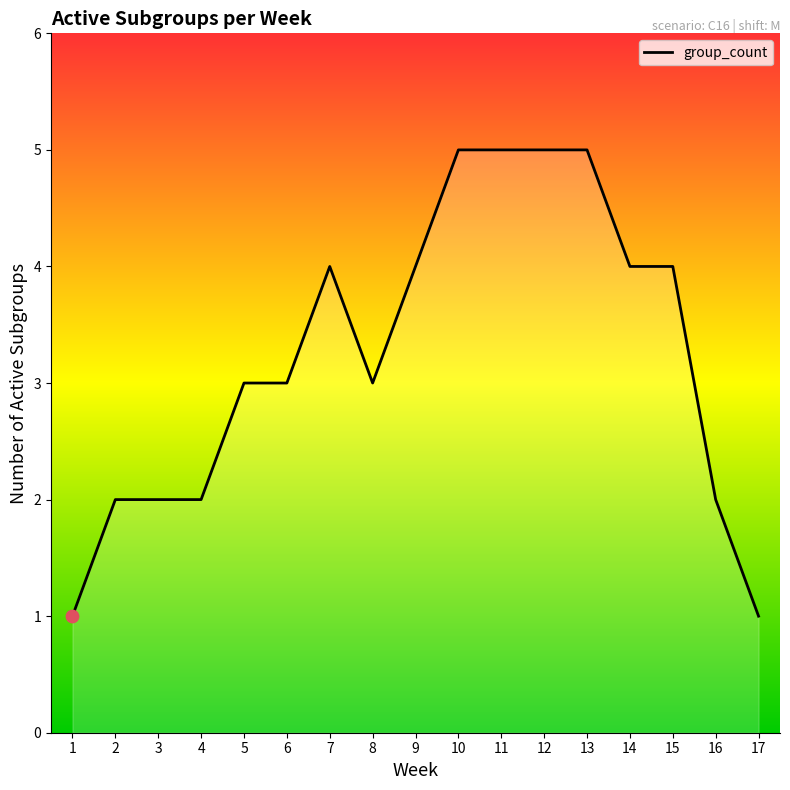

What is the change in value from 4 to 13?

+3